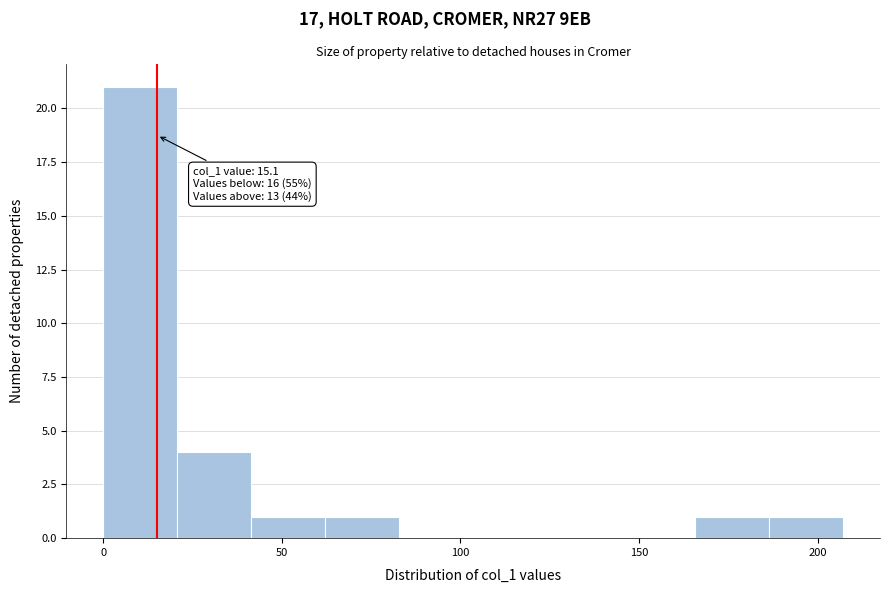

Which range on the x-axis has the tallest bar?

0 to 20